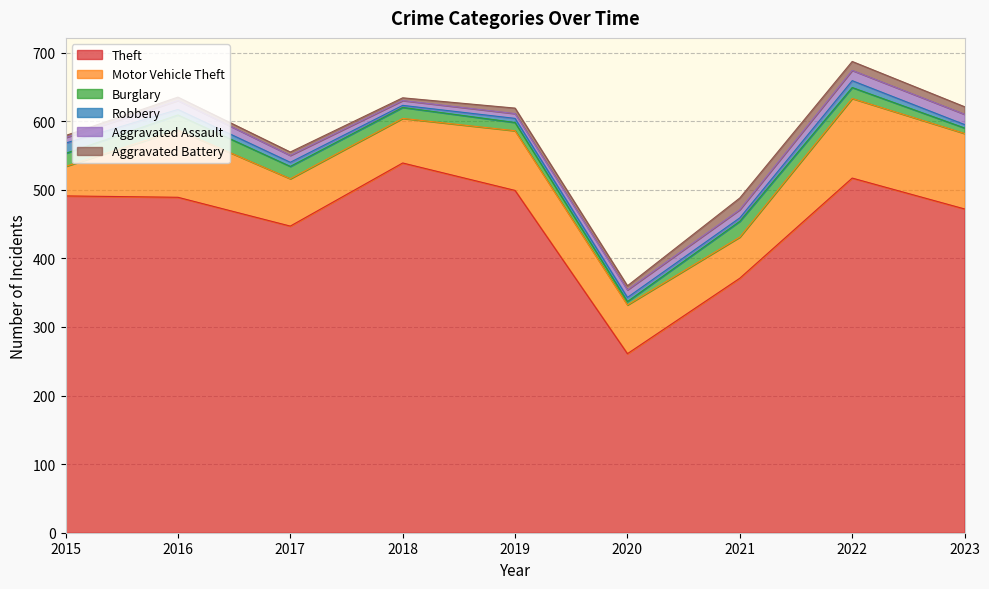

List the labels in order of Aggravated Battery value, smallest first.

2015, 2018, 2016, 2017, 2020, 2019, 2023, 2022, 2021